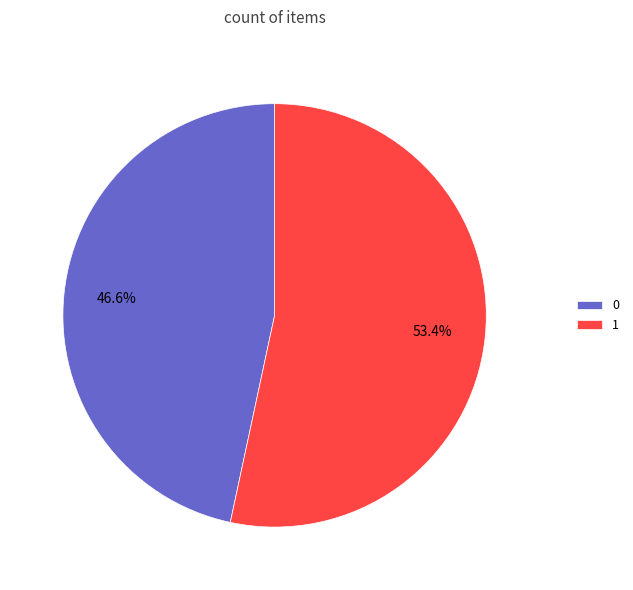

What percentage is the 0 slice, to the nearest percent?

47%